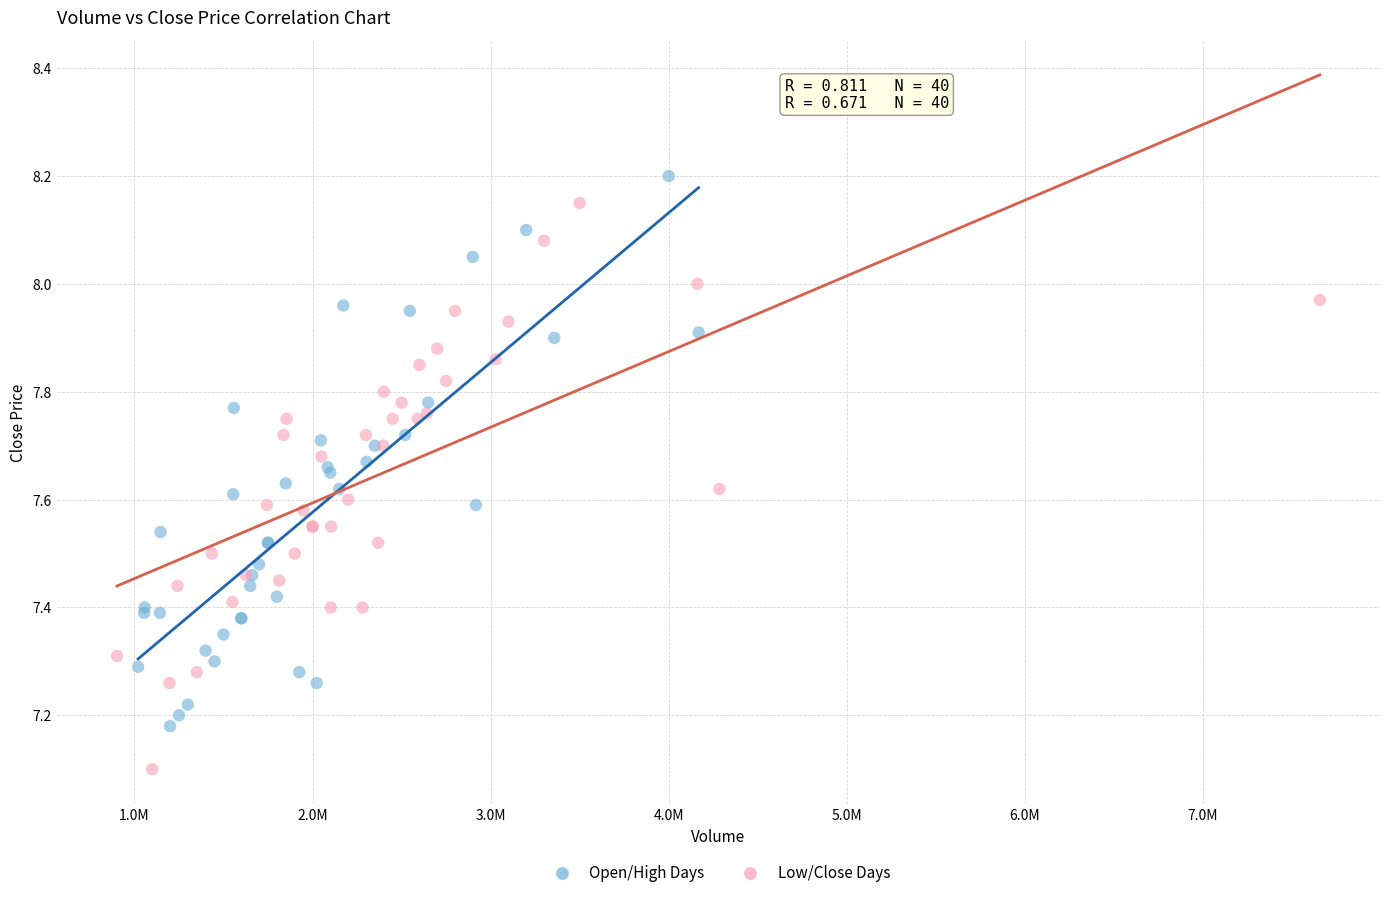

Which series reaches the minimum Y coordinate?

Low/Close Days